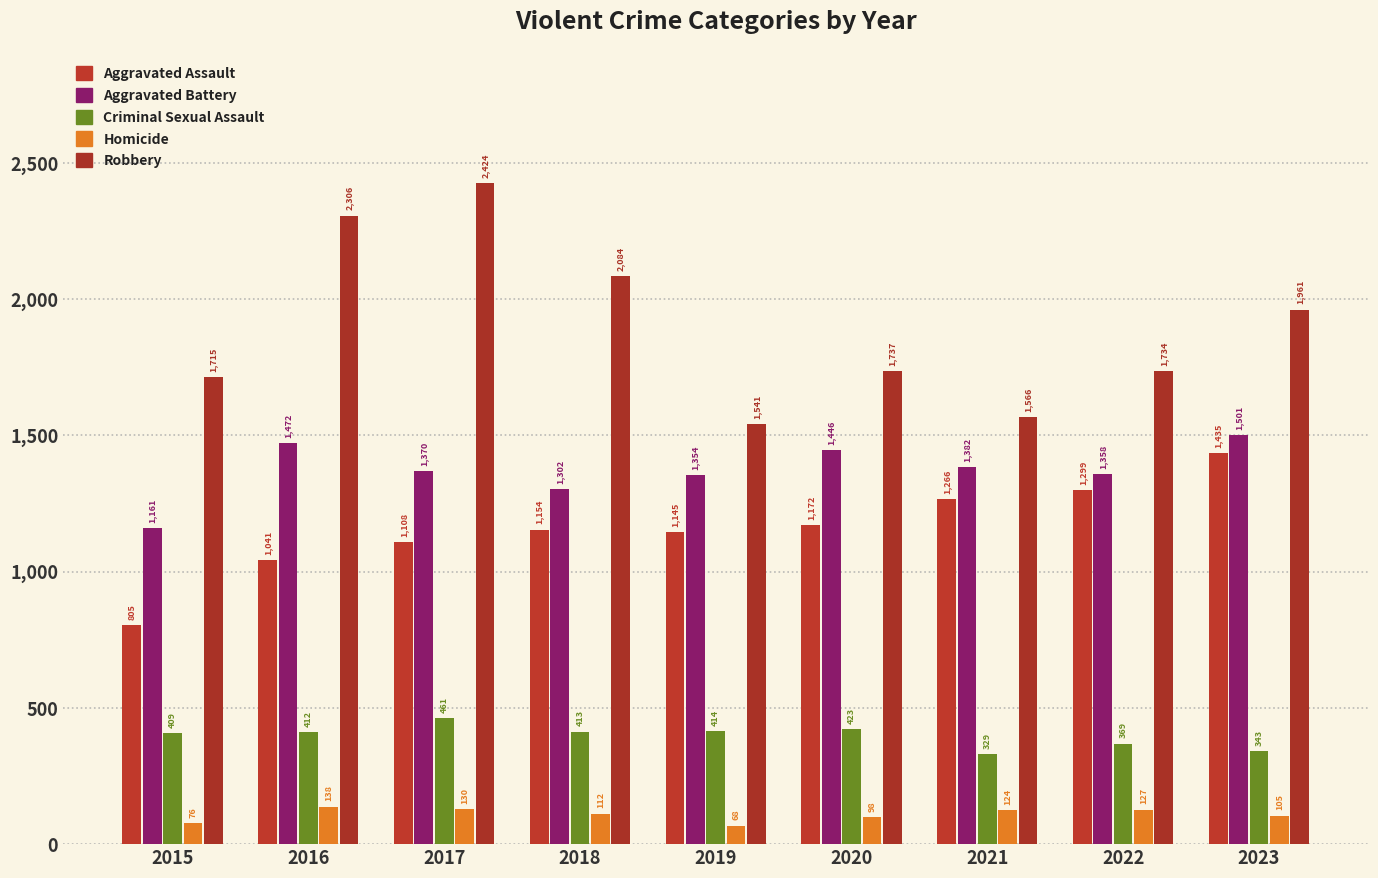

What is the maximum value for Aggravated Battery?

1501